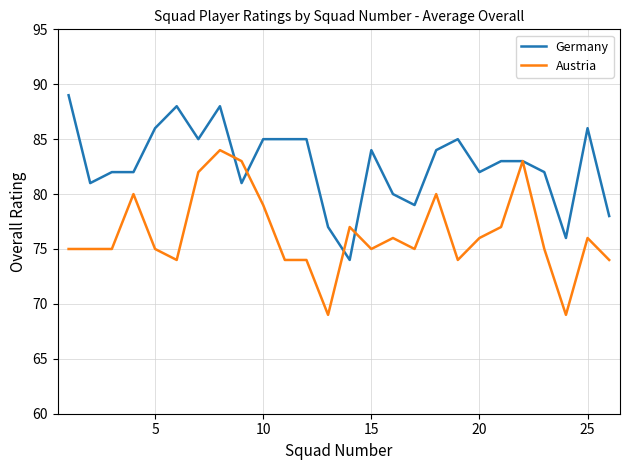

What is the lowest value of the Germany series?

74